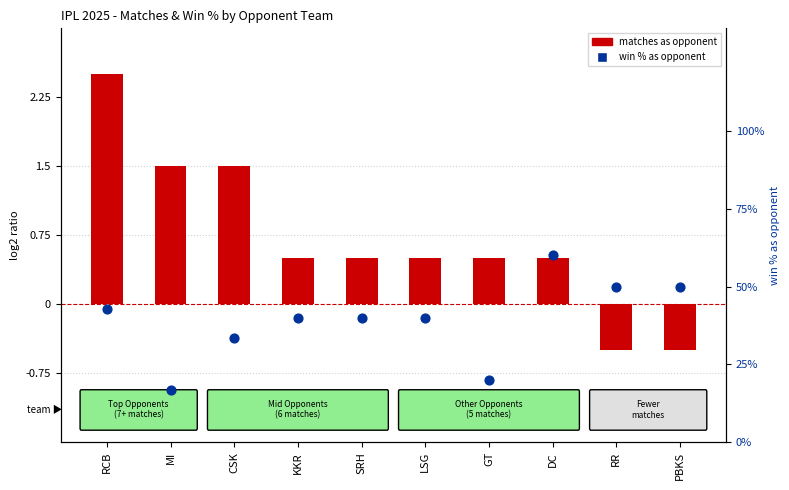

At how many categories does at least one series exceed 46?

3